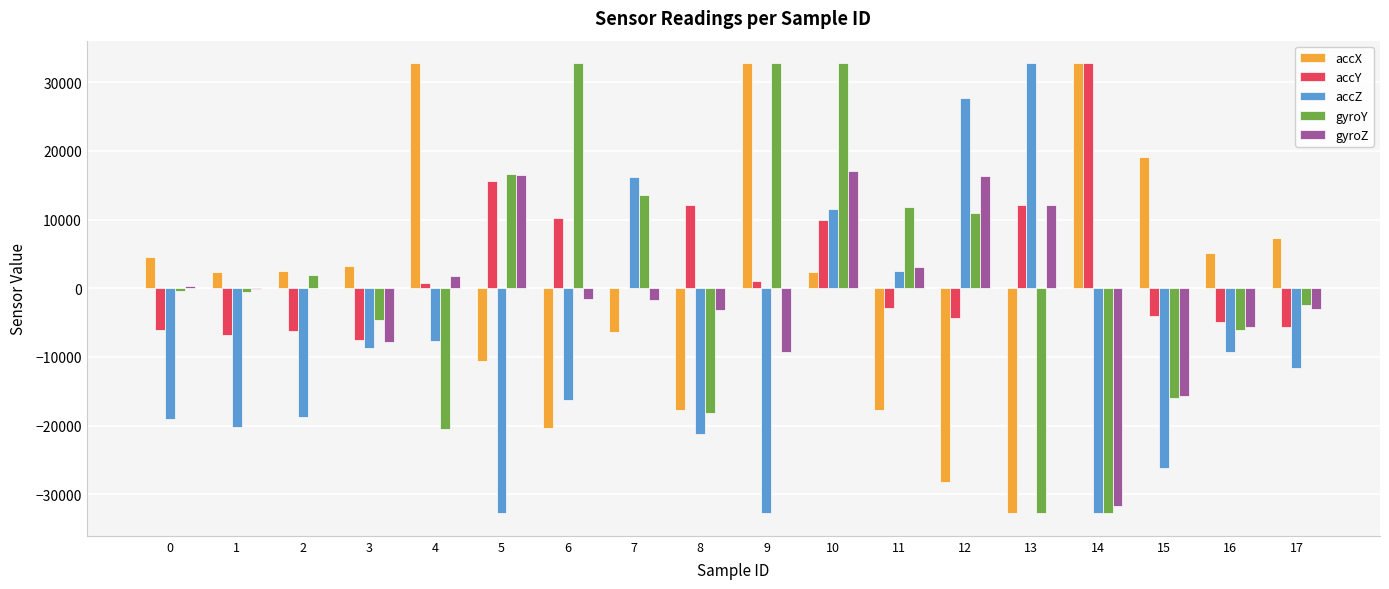

How many categories are shown in the chart?

18